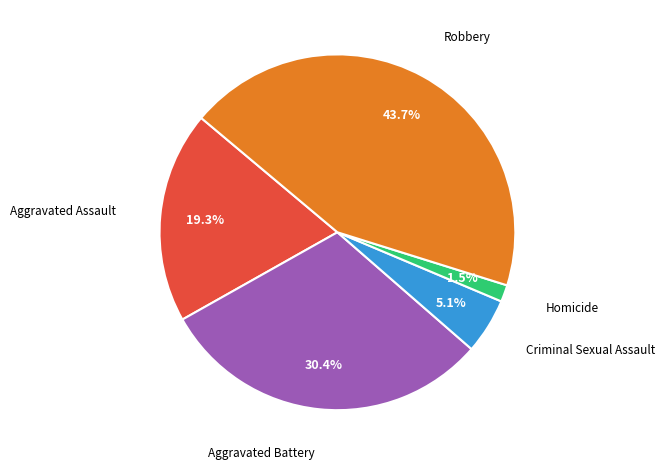

Which category has the biggest portion of the pie?

Robbery